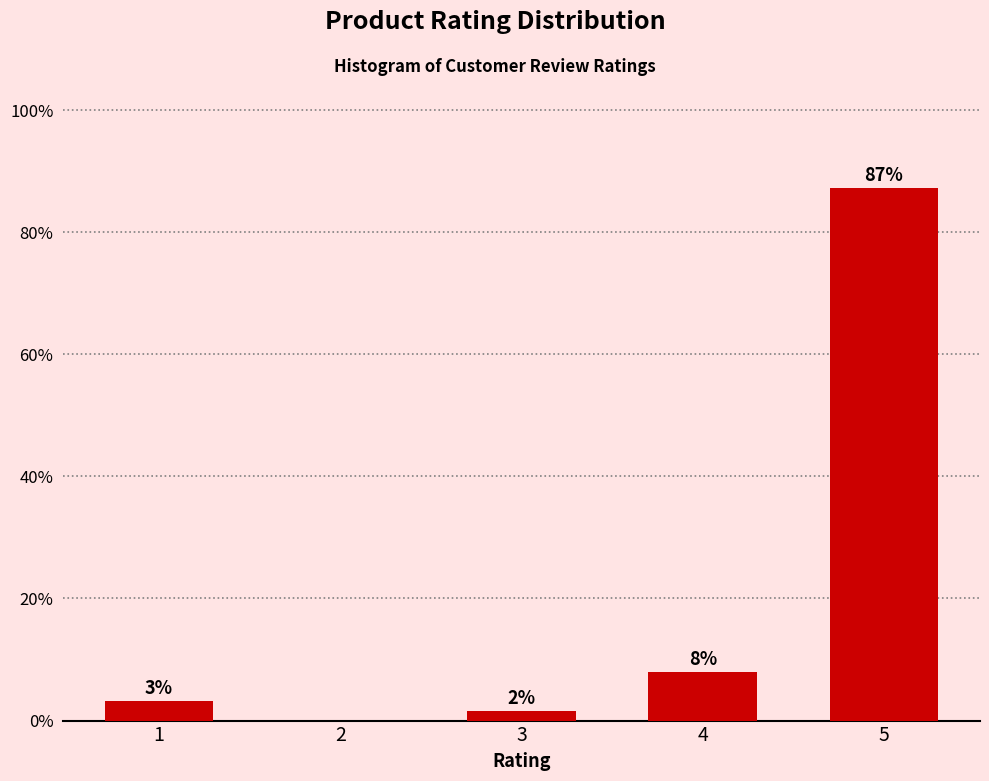

Are the bars horizontal?

No